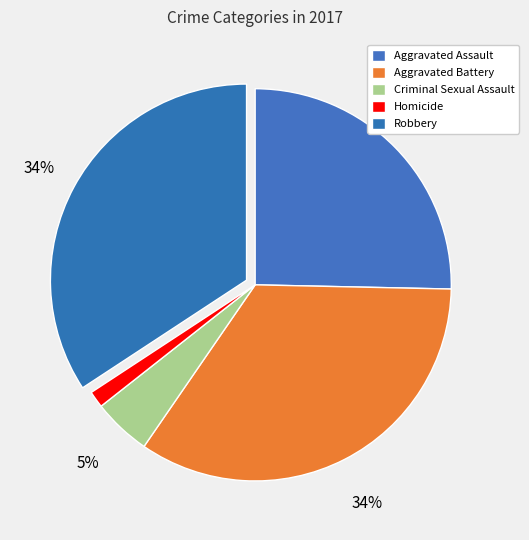

How many segments does this pie chart have?

5